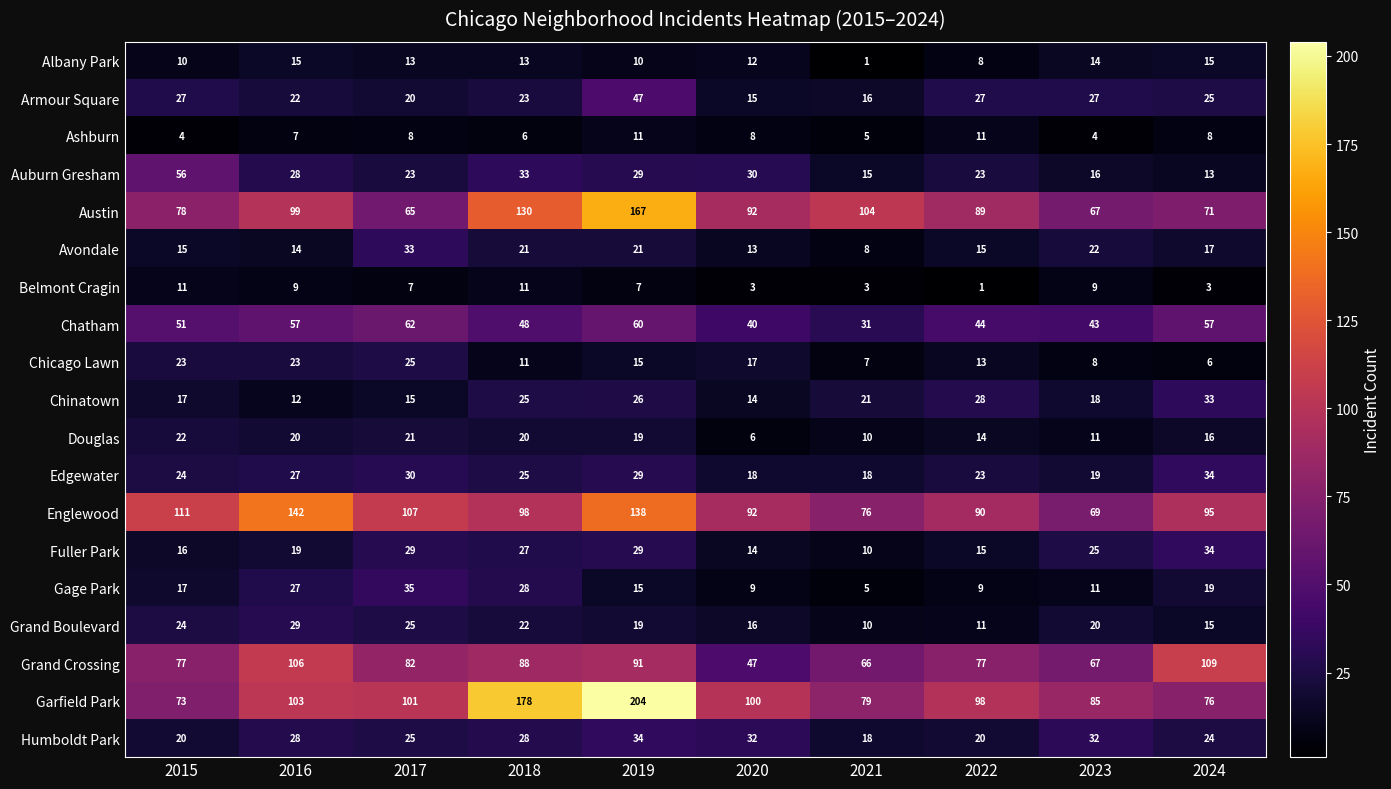

The Avondale series shows 21 at 2019. True or false?

True